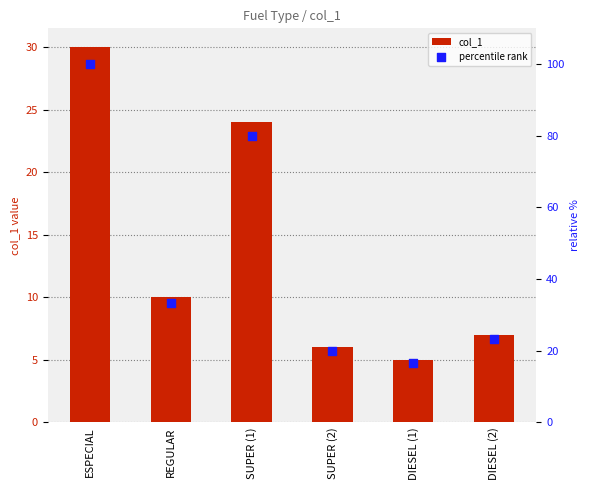

What is the total value across all series at SUPER (1)?

104.0